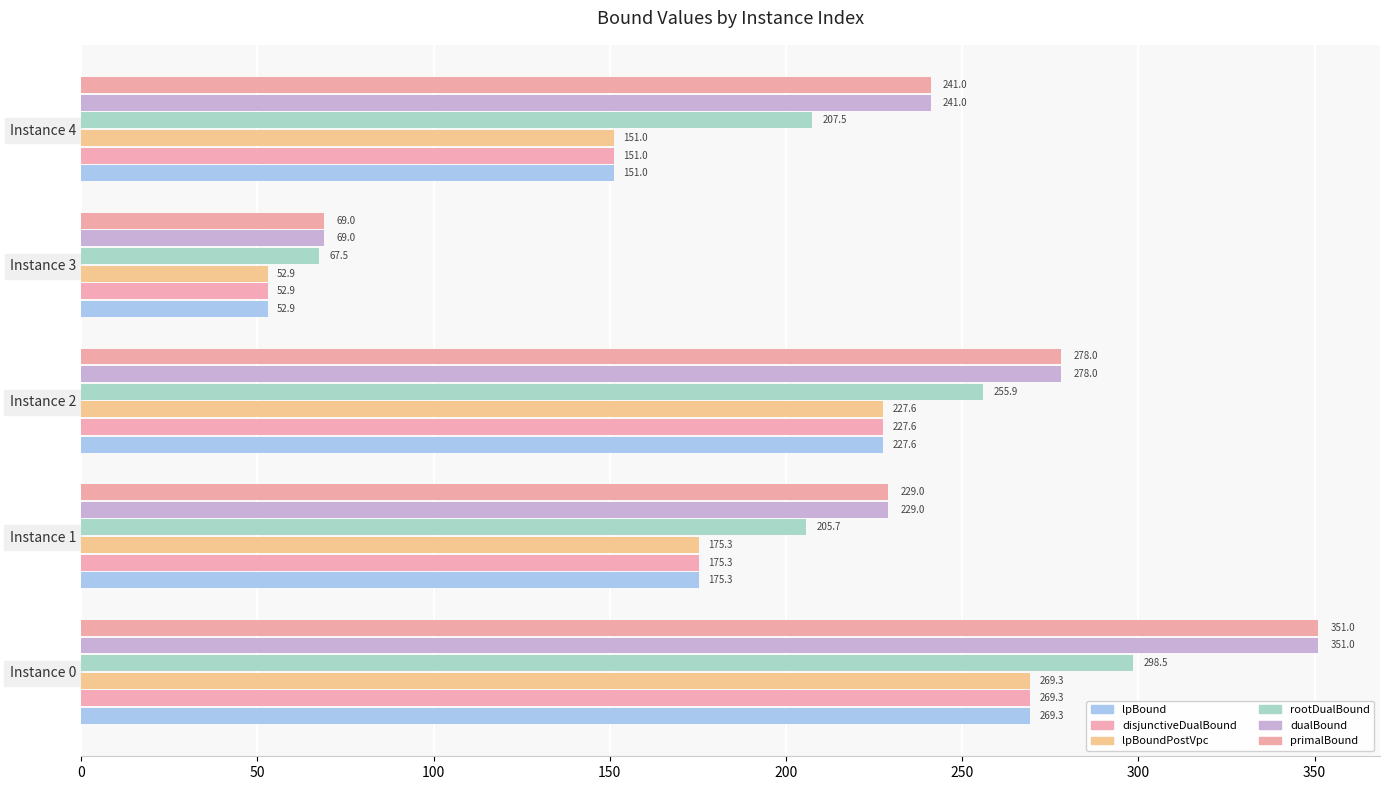

What is the sum of all lpBound values?

876.1